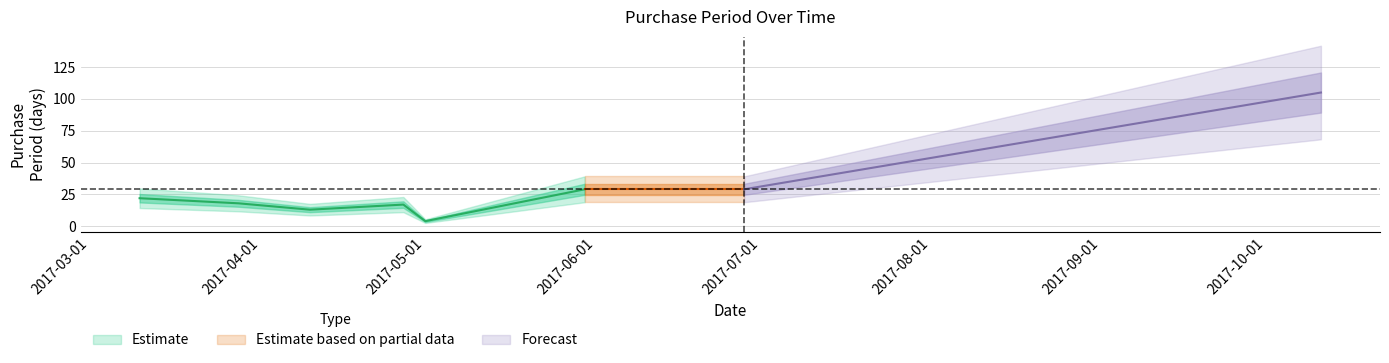

Reading right to left, extract all data points from this chart.

105	29	29	4	17	13	18	22